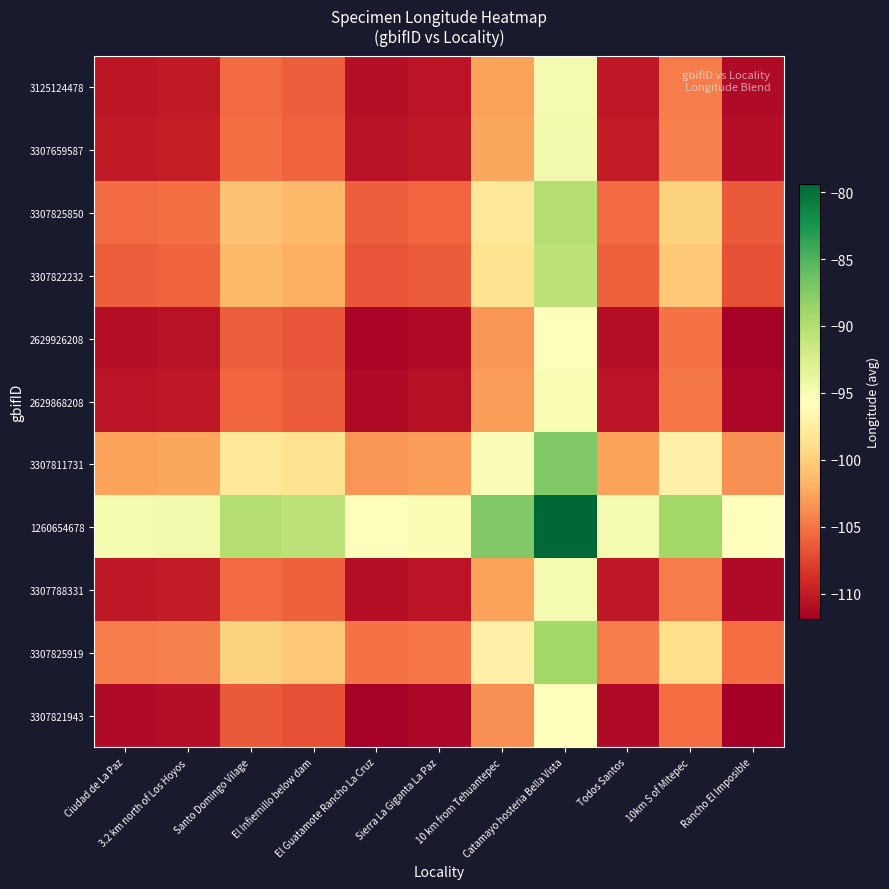

List the series in order of their peak value, highest first.

1260654678, 3307811731, 3307825919, 3307825850, 3307822232, 3307659587, 3307788331, 3125124478, 2629868208, 2629926208, 3307821943